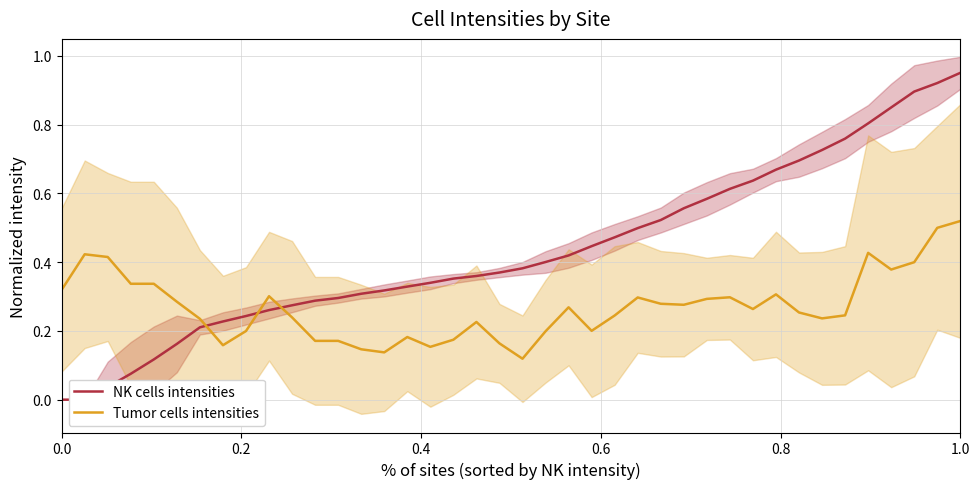

Rank the series by their average value, from lowest to highest.

Tumor cells intensities, NK cells intensities